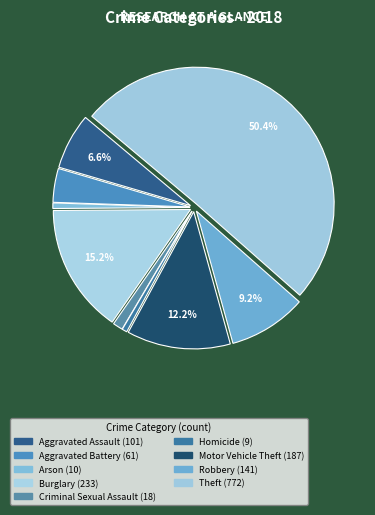

How many segments does this pie chart have?

9